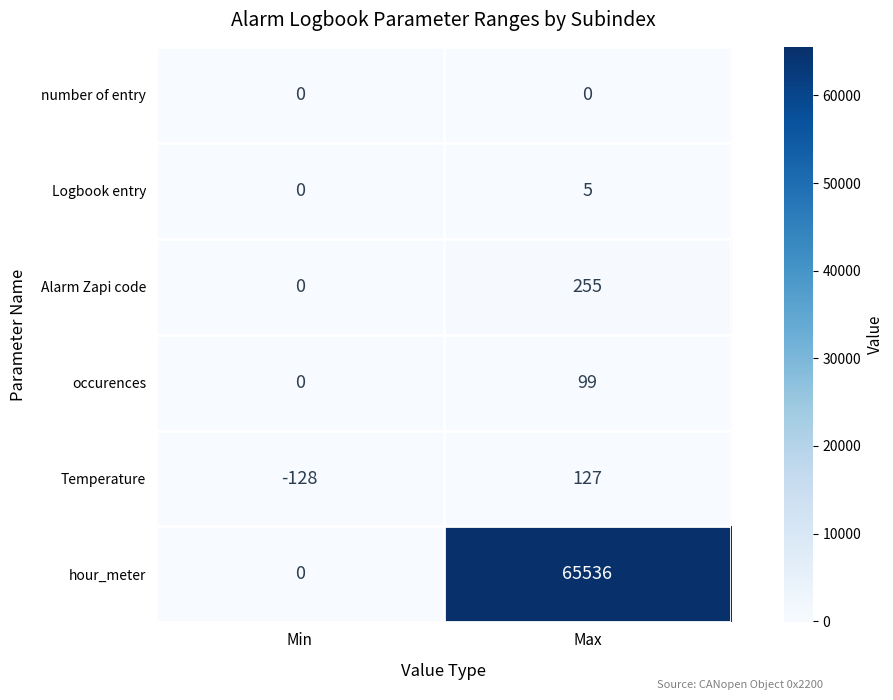

Reading left to right, extract all data points from this chart.

number of entry: Min=0	Max=0
Logbook entry: Min=0	Max=5
Alarm Zapi code: Min=0	Max=255
occurences: Min=0	Max=99
Temperature: Min=-128	Max=127
hour_meter: Min=0	Max=65536